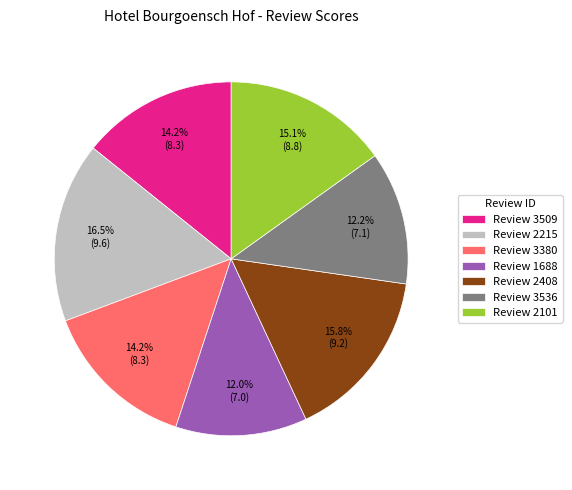

What is the largest slice in the pie chart?

Review 2215